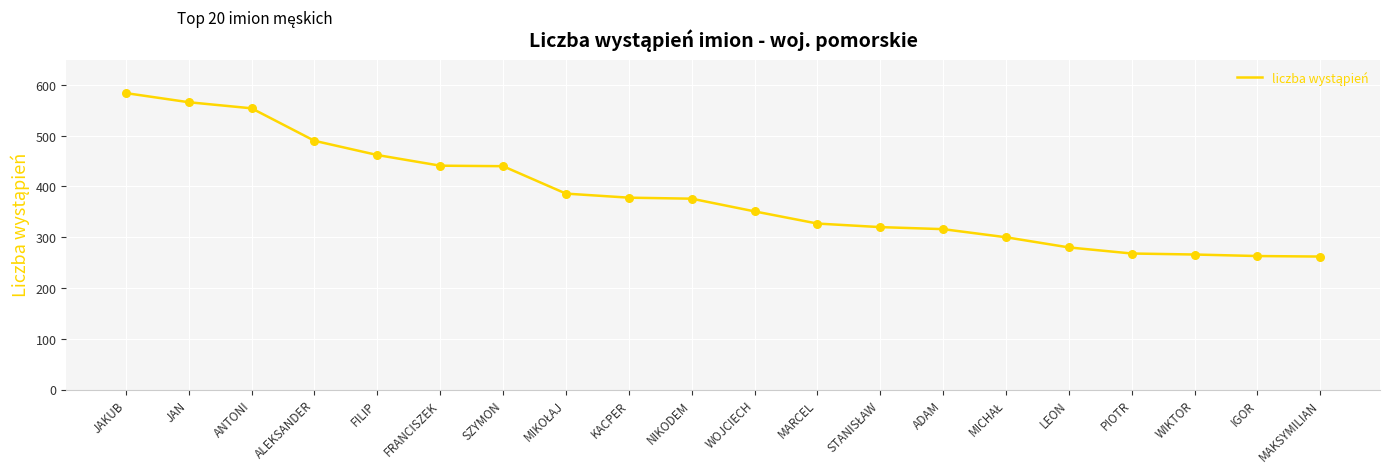

Approximately how many times larger is the value at FRANCISZEK compared to KACPER?

1.2